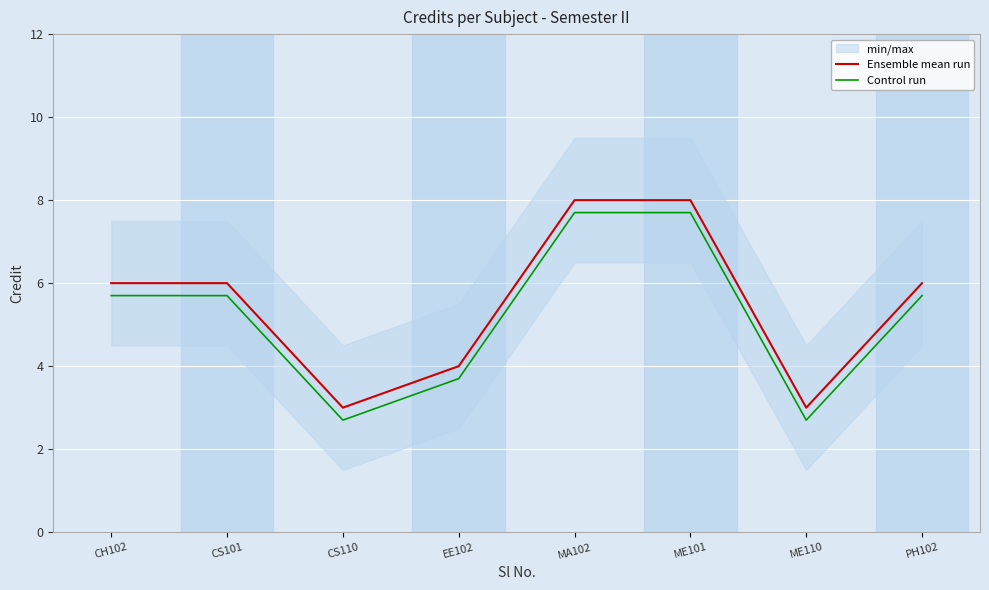

True or false: Ensemble mean run has more than 0 points higher than both neighbors.

False